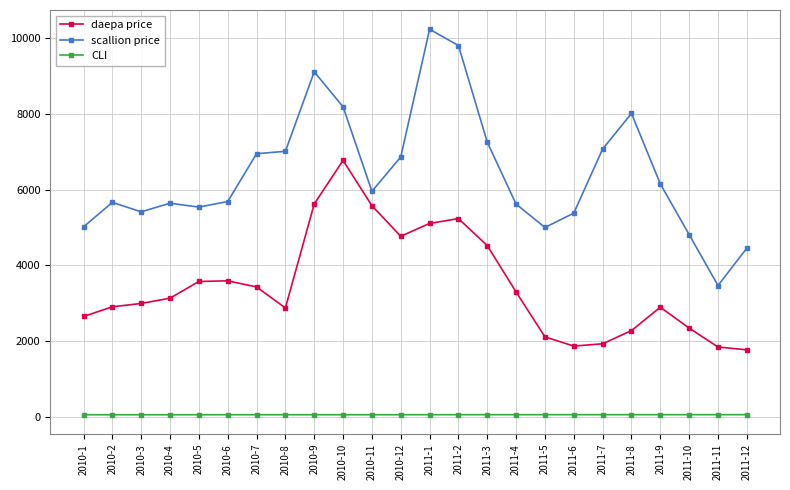

Which series has the largest total across all categories?

scallion price